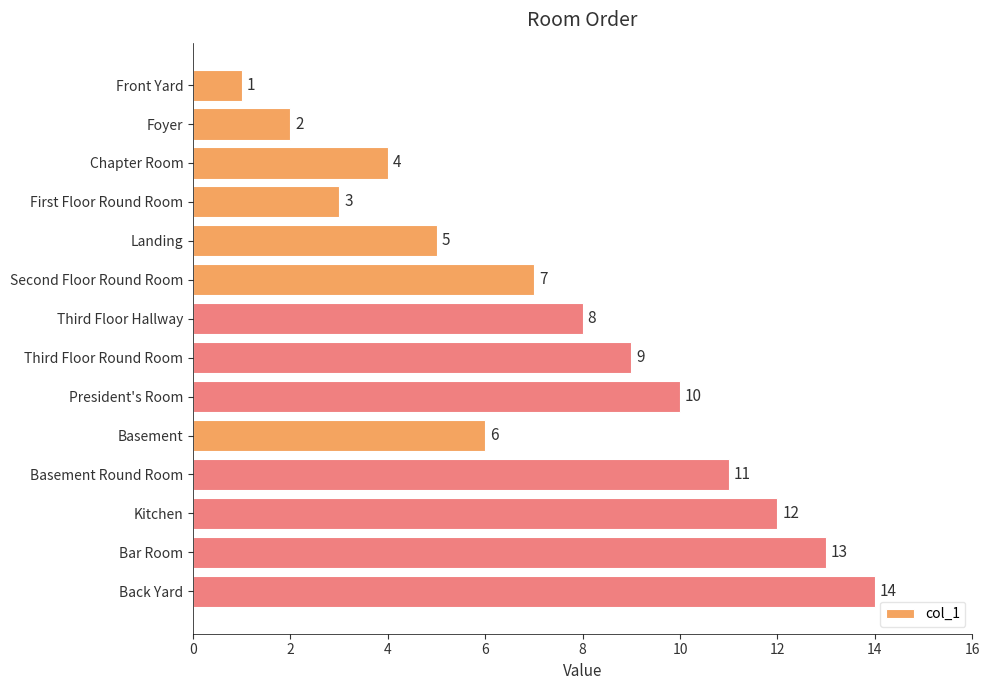

Read the value at President's Room.

10